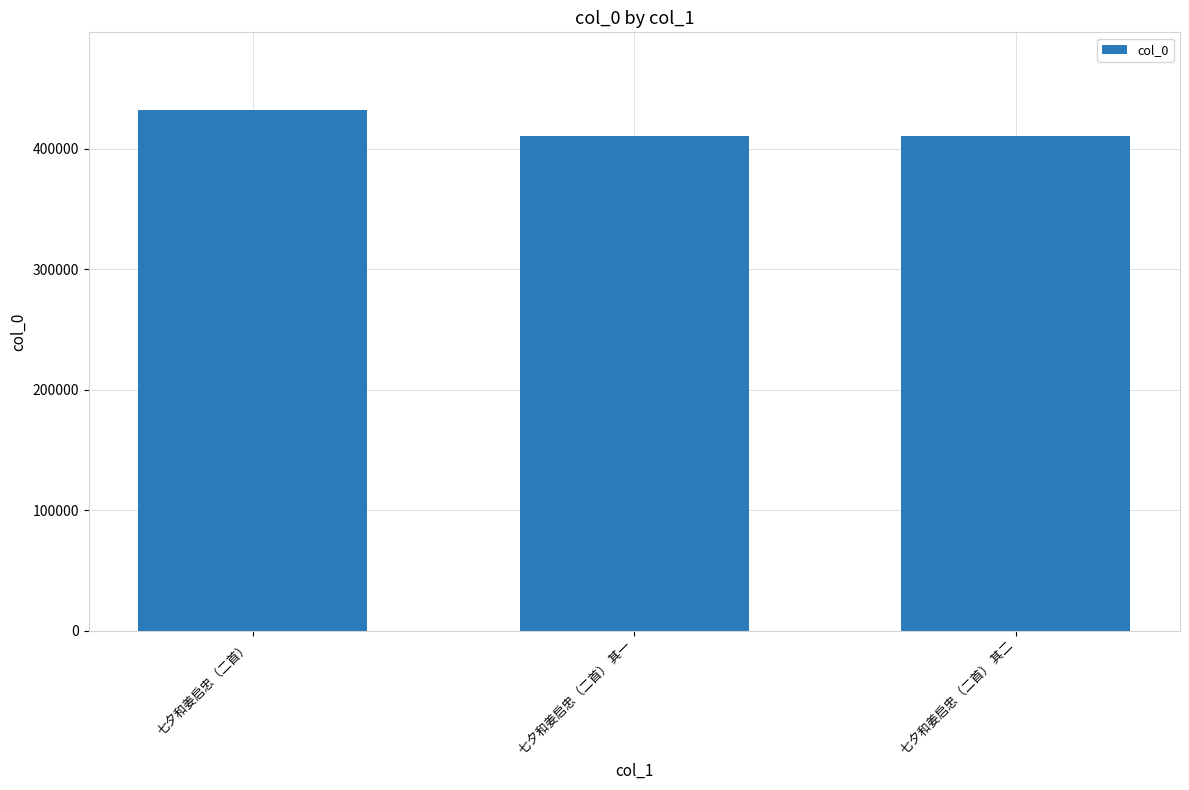

Where does the data first go above 410369?

七夕和姜启忠（二首）